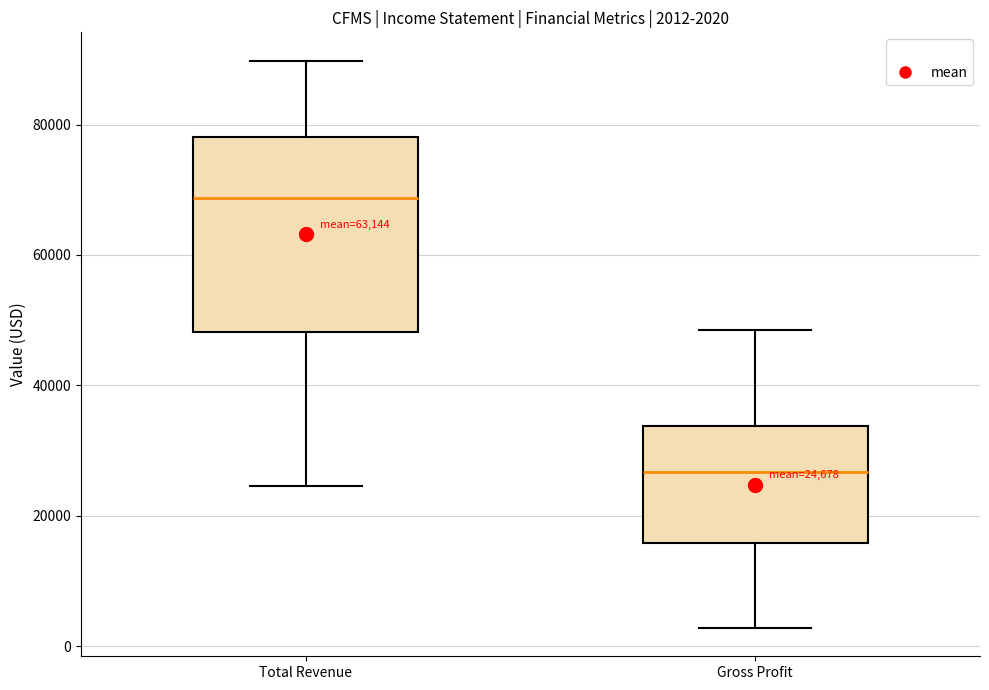

Which box is the tallest, from its lower edge to its upper edge?

Total Revenue